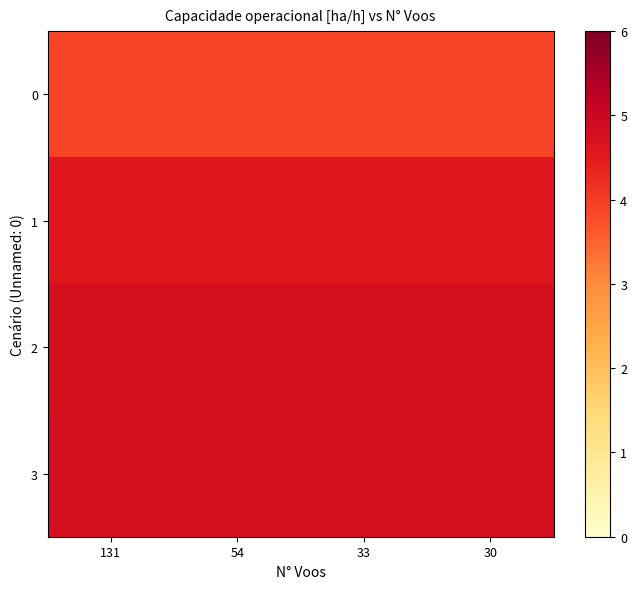

Reading left to right, extract all data points from this chart.

0: 131=3.9	54=3.9	33=3.9	30=3.9
1: 131=4.6	54=4.6	33=4.6	30=4.6
2: 131=4.8	54=4.8	33=4.8	30=4.8
3: 131=4.8	54=4.8	33=4.8	30=4.8